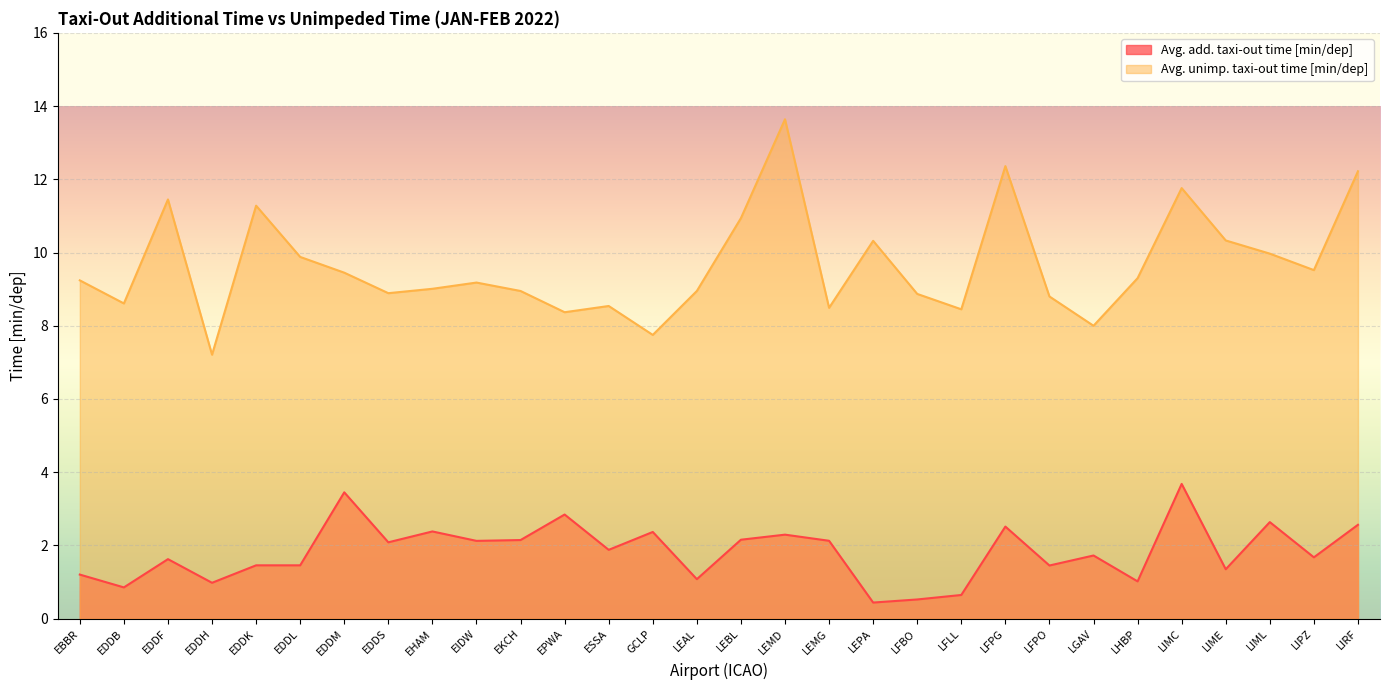

Reading left to right, what are all the values shown in this chart?

Avg. add. taxi-out time [min/dep]: 1.2	0.9	1.6	1.0	1.5	1.5	3.5	2.1	2.4	2.1	2.1	2.8	1.9	2.4	1.1	2.2	2.3	2.1	0.4	0.5	0.6	2.5	1.5	1.7	1.0	3.7	1.4	2.6	1.7	2.6
Avg. unimp. taxi-out time [min/dep]: 9.2	8.6	11.4	7.2	11.3	9.9	9.4	8.9	9.0	9.2	8.9	8.4	8.5	7.8	8.9	10.9	13.6	8.5	10.3	8.9	8.4	12.4	8.8	8.0	9.3	11.8	10.3	10.0	9.5	12.2